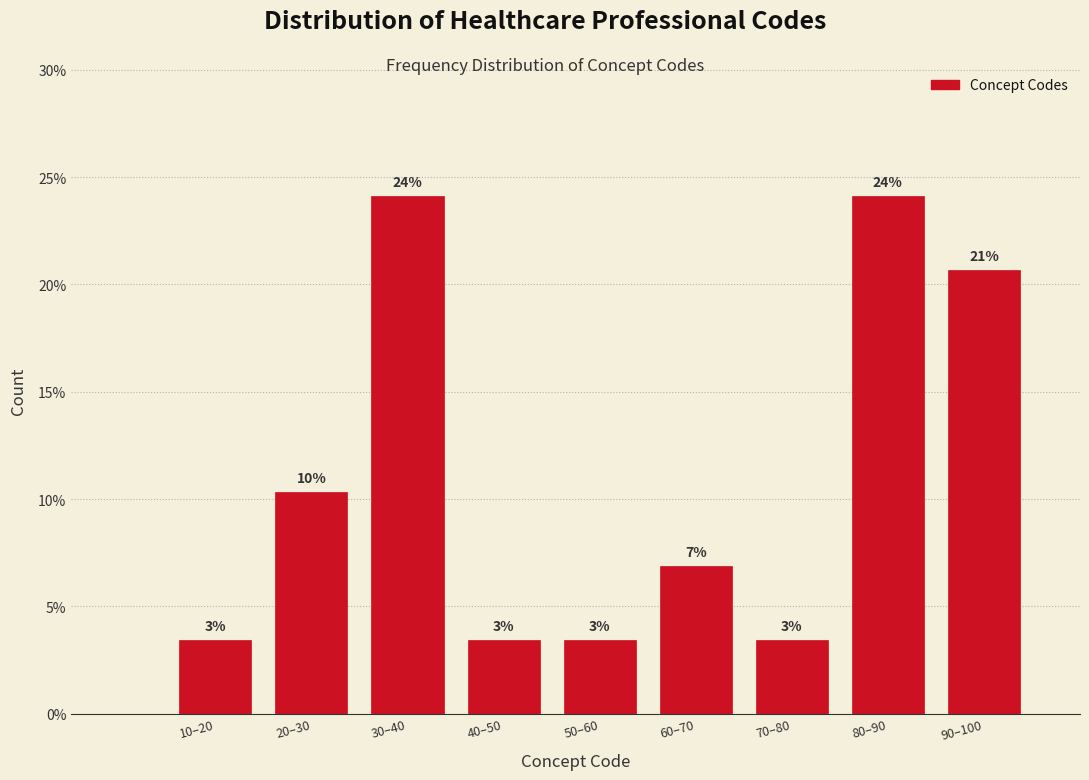

How many bars are there in total?

9